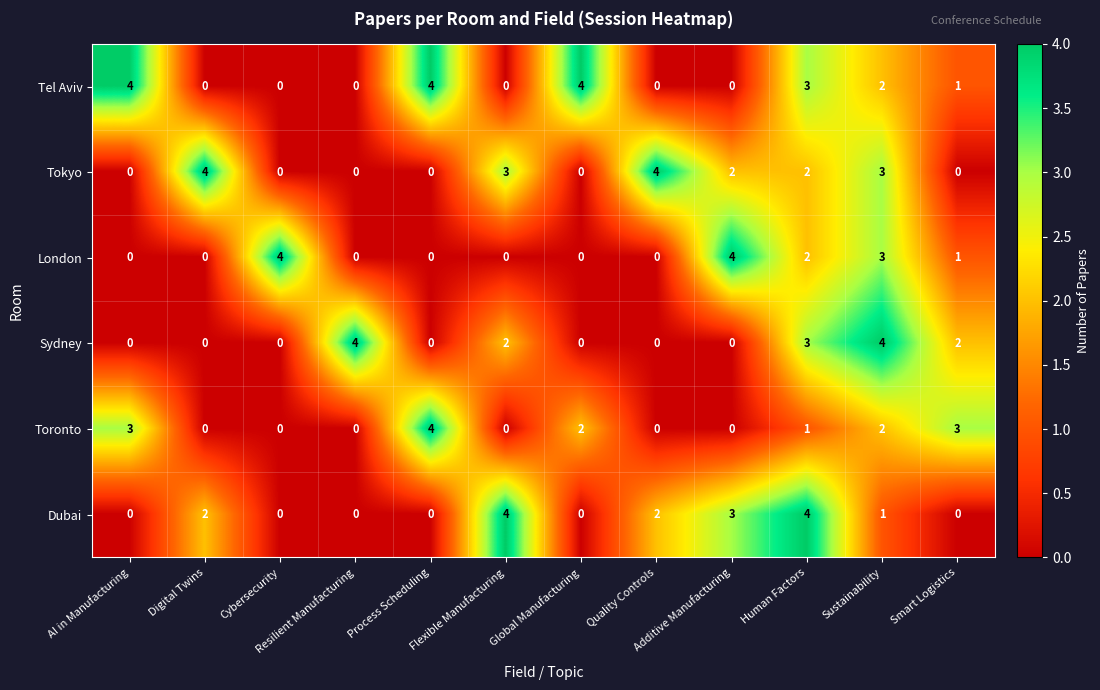

Read the London value at Cybersecurity.

4